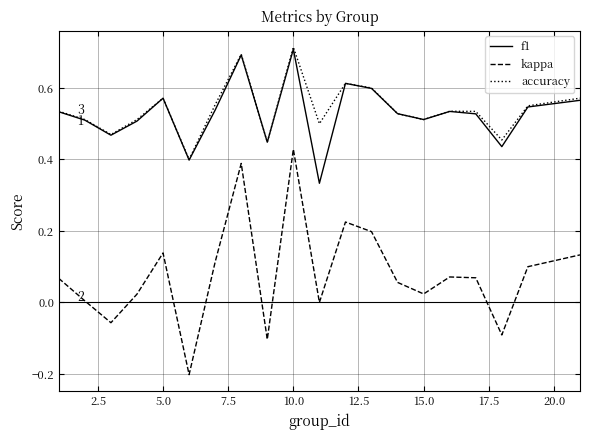

Is this an area chart (filled region under the line)?

No